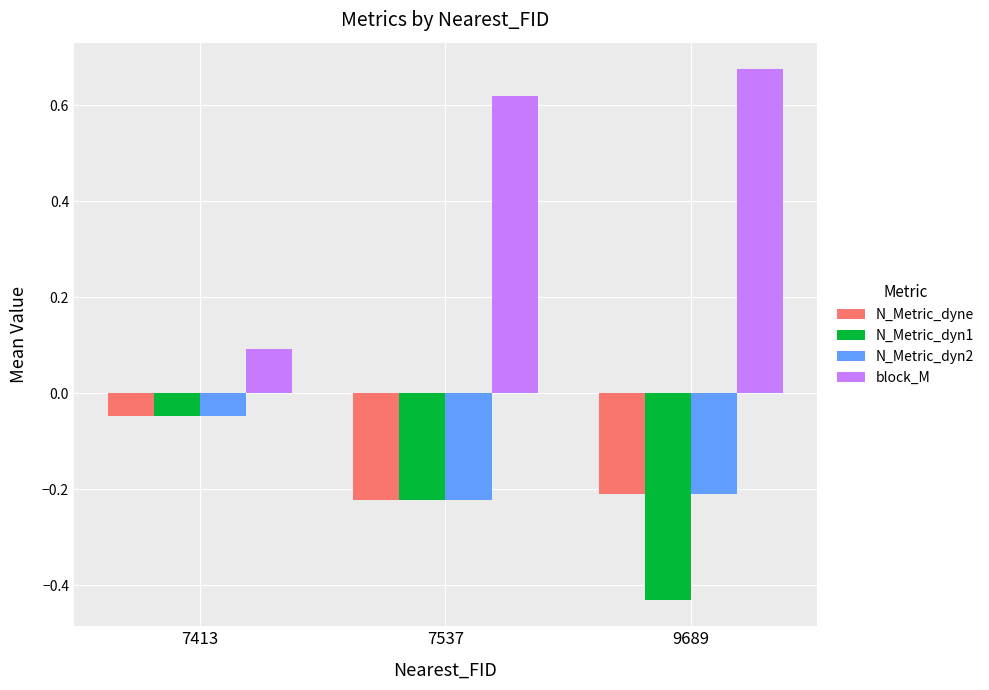

Which series has the widest spread of values?

block_M